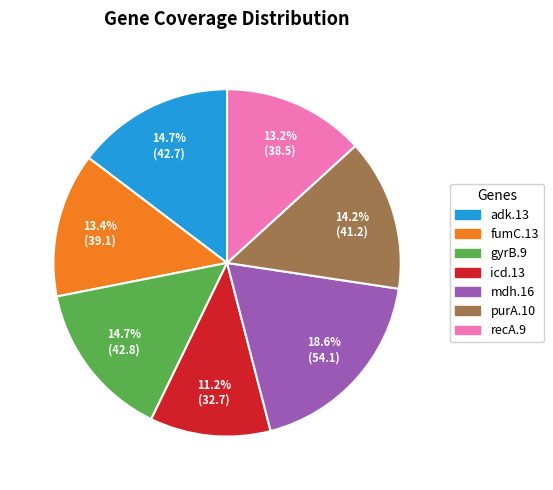

Between adk.13 and recA.9, which is larger?

adk.13